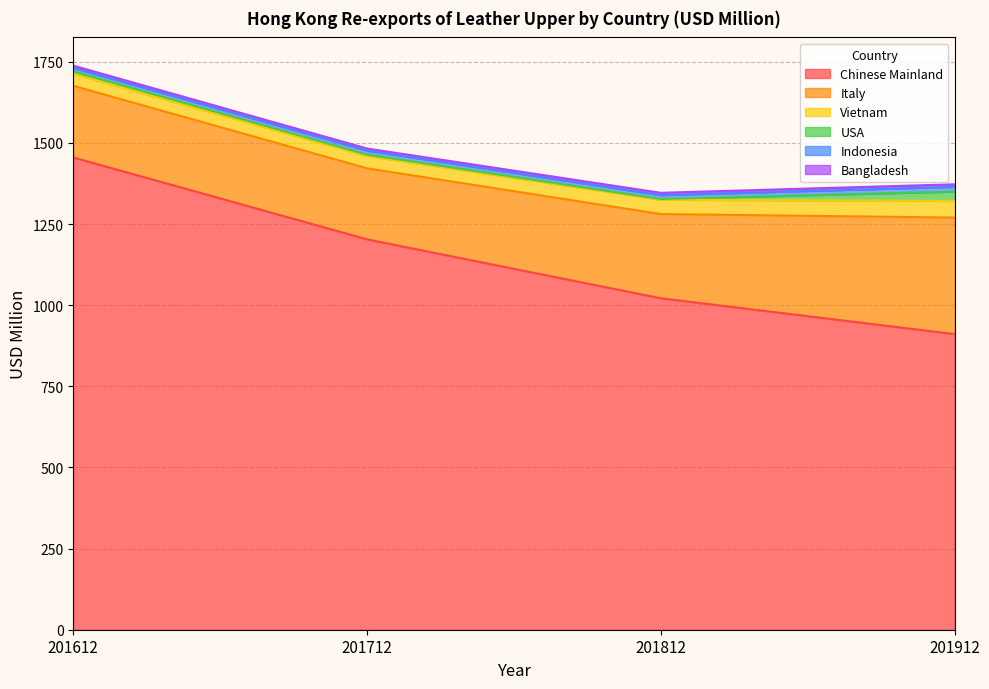

Rank the series by their maximum value, from highest to lowest.

Chinese Mainland, Italy, Vietnam, USA, Indonesia, Bangladesh